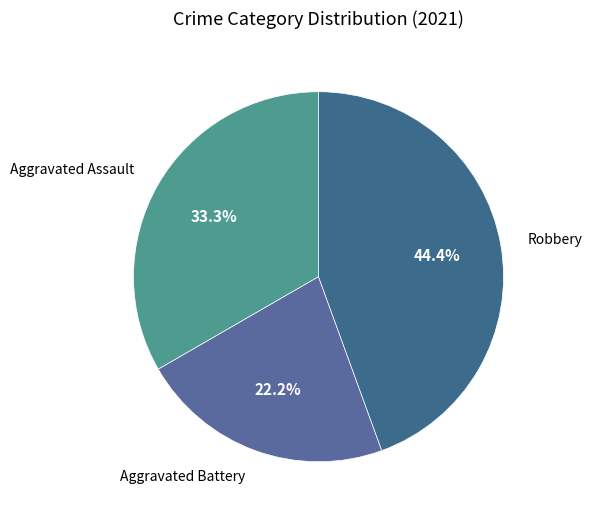

Which category has the smallest portion of the pie?

Aggravated Battery